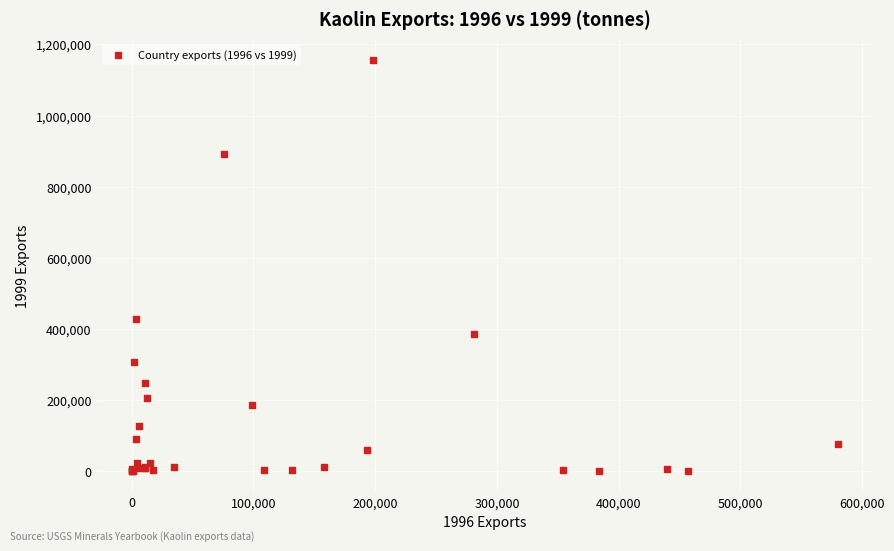

What Y value in the scatter plot is closest to 578296?

428342